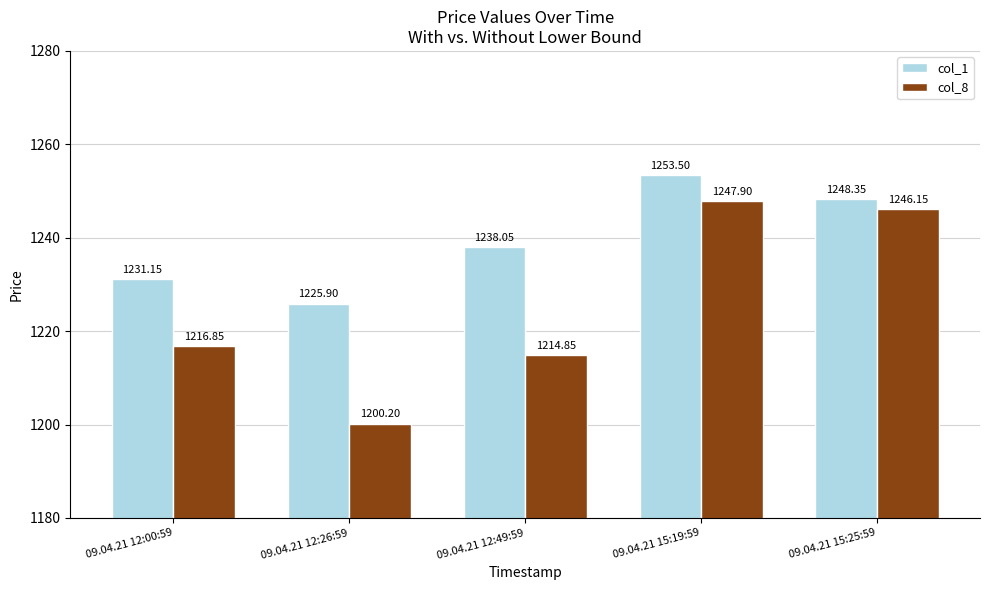

At how many categories does at least one series exceed 1220?

5